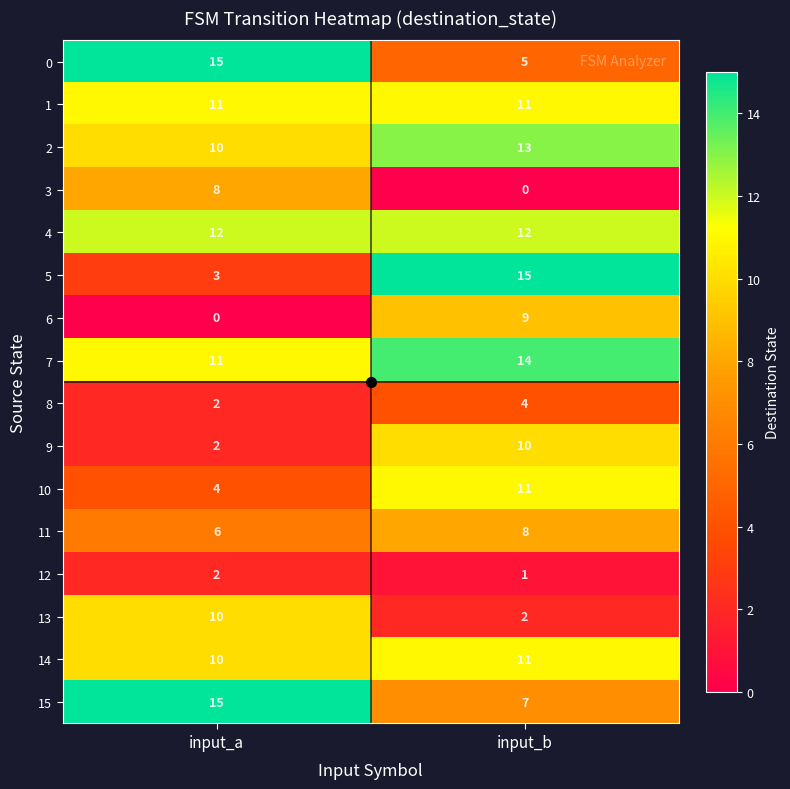

The 10 series shows 4 at input_a. True or false?

True